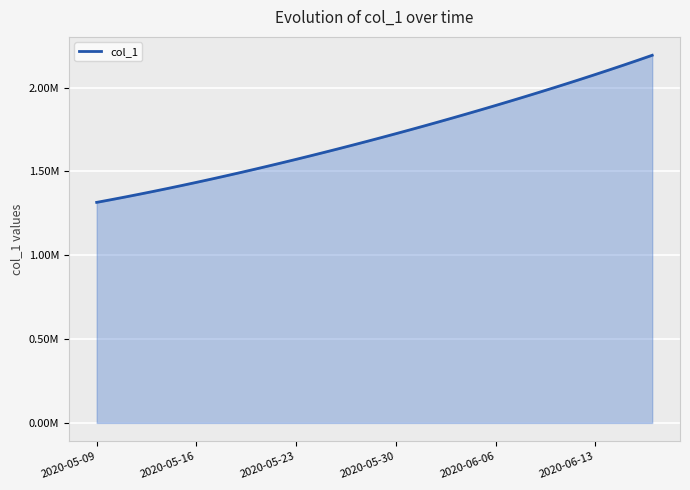

What is the maximum value shown in the chart?

2192302.5